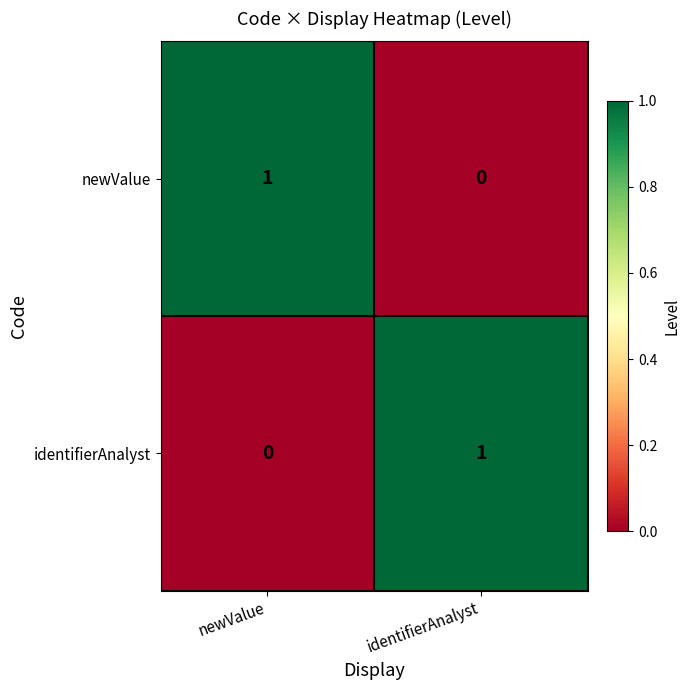

True or false: identifierAnalyst has a value of 0 at newValue.

True